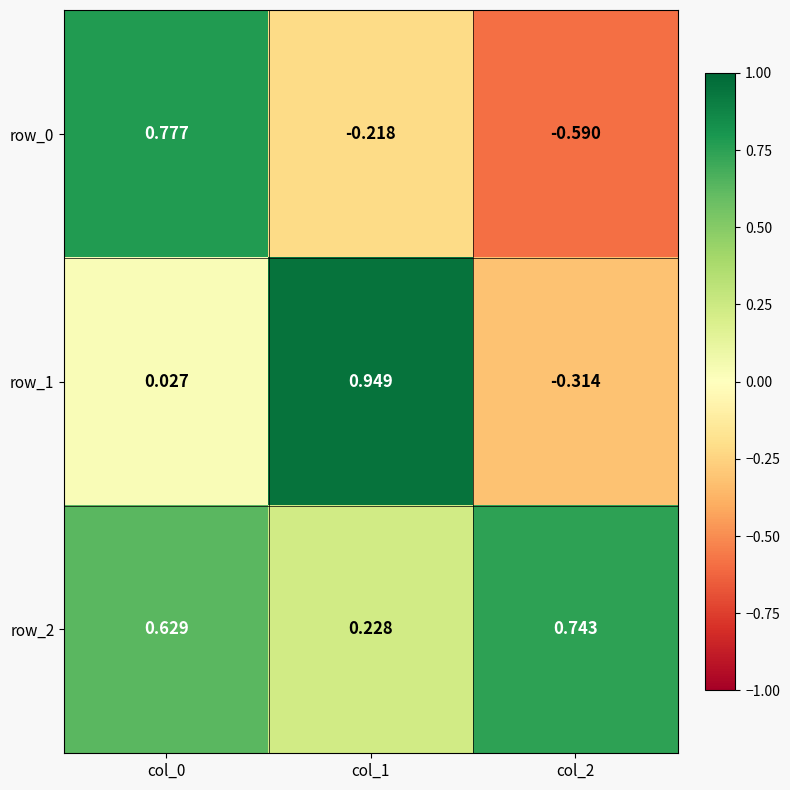

Which category has the lowest value in the row_0 series?

col_2